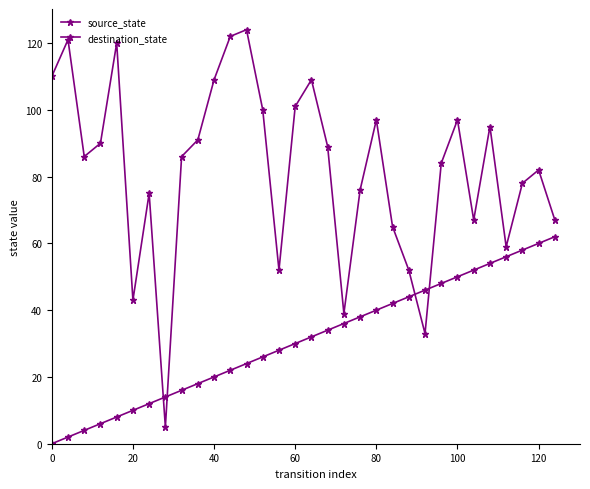

Reading left to right, what are all the values shown in this chart?

source_state: 0	2	4	6	8	10	12	14	16	18	20	22	24	26	28	30	32	34	36	38	40	42	44	46	48	50	52	54	56	58	60	62
destination_state: 110	121	86	90	120	43	75	5	86	91	109	122	124	100	52	101	109	89	39	76	97	65	52	33	84	97	67	95	59	78	82	67